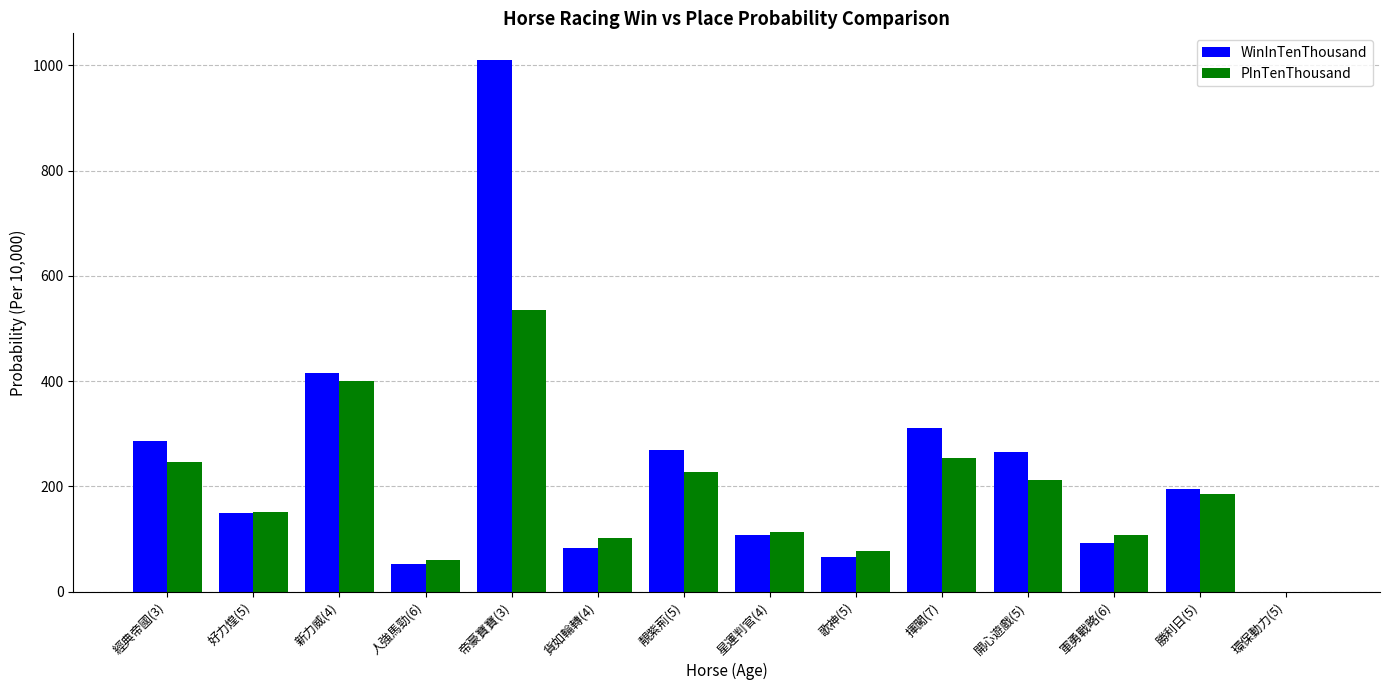

How many categories are shown in the chart?

14